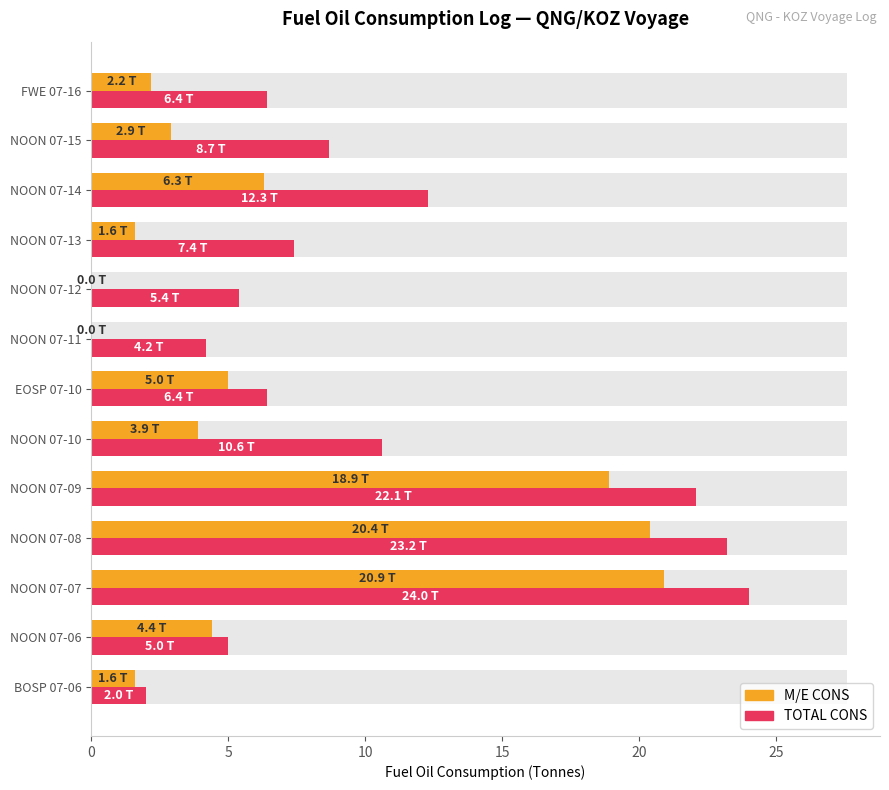

What is the total value across all series at NOON 07-12?

5.4